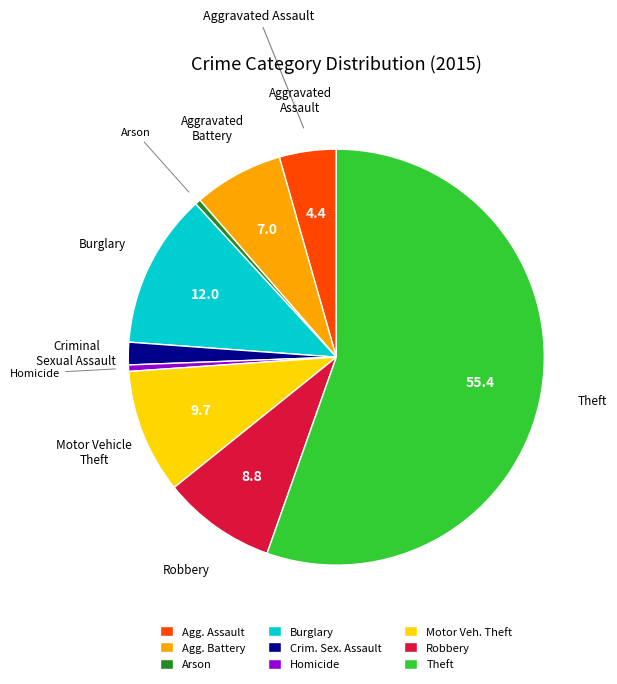

How many segments does this pie chart have?

9